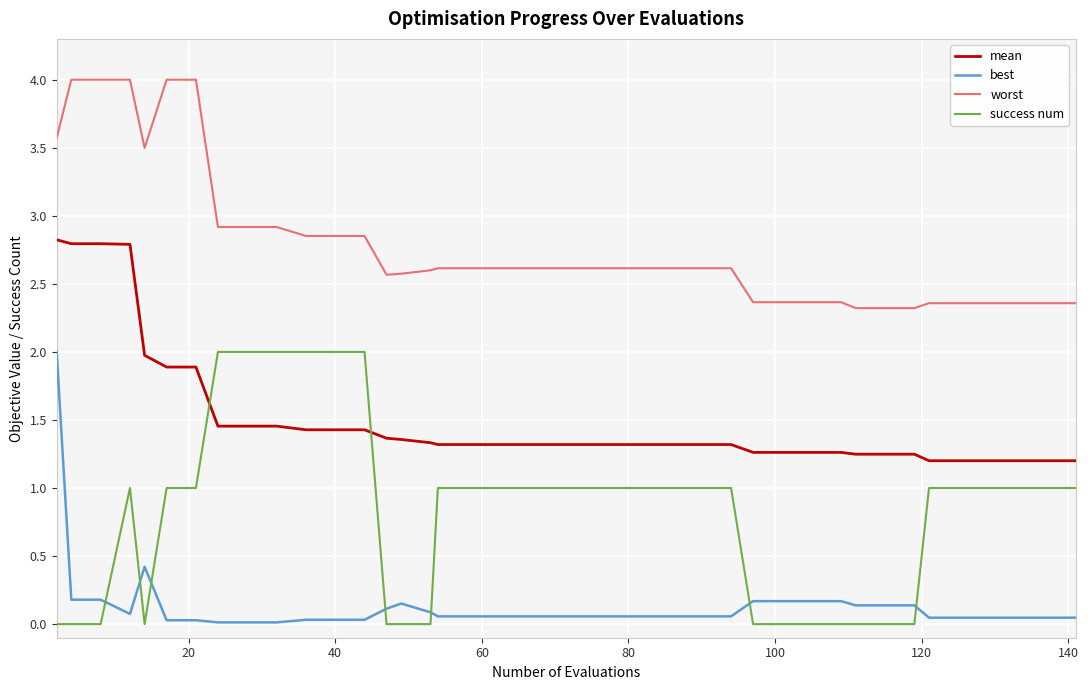

What is the average value of the worst series?

2.8